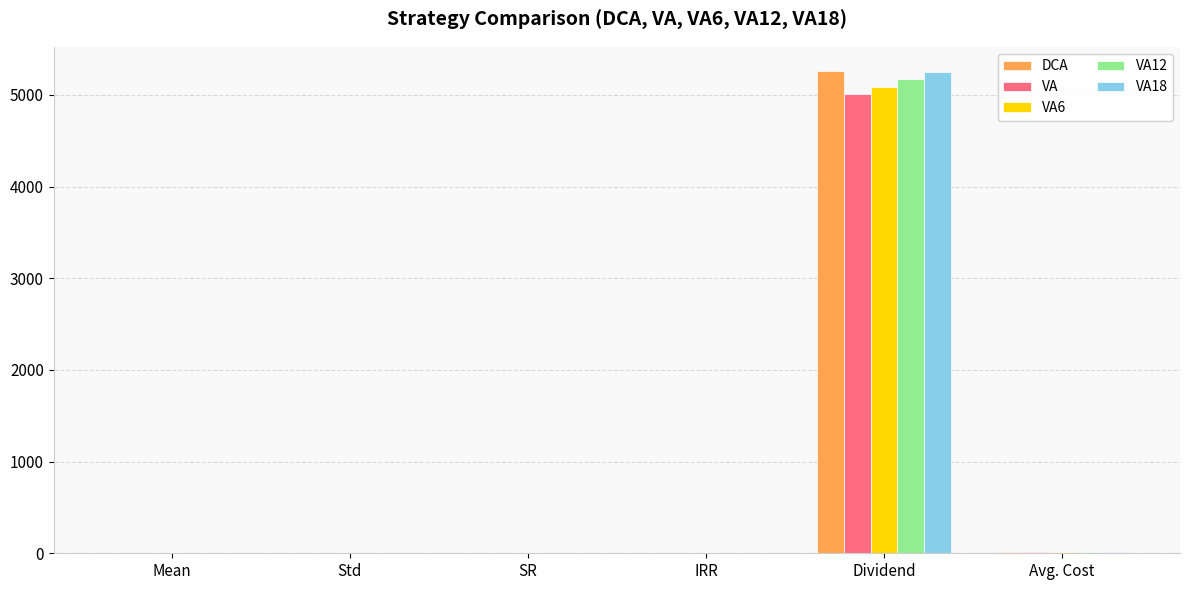

What value does the VA12 series have at Mean?

0.1